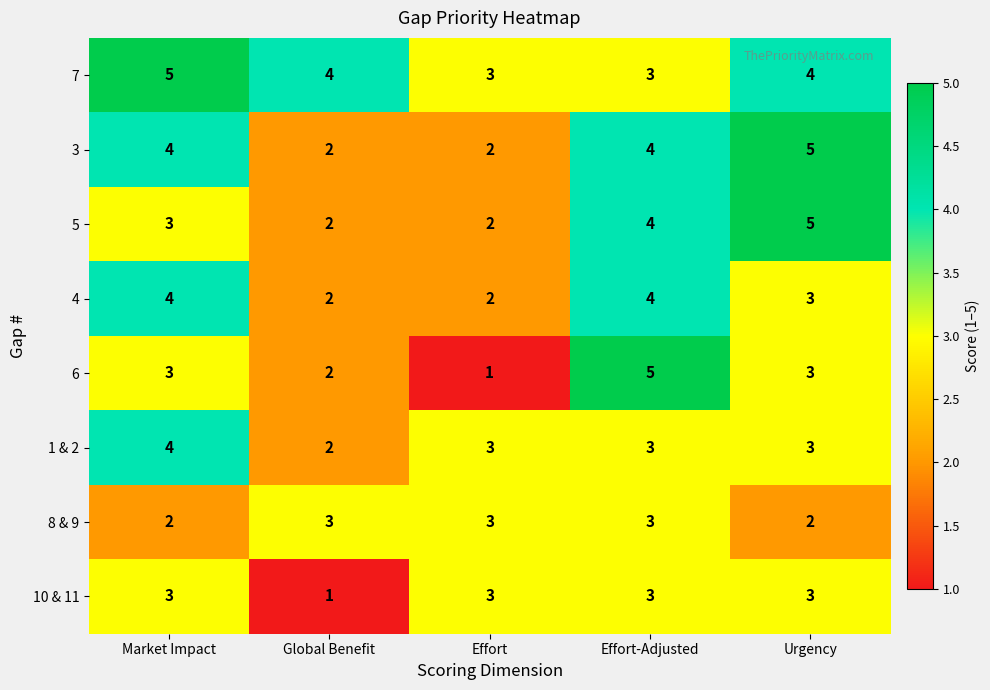

The value of 6 at Urgency is 3. True or false?

True